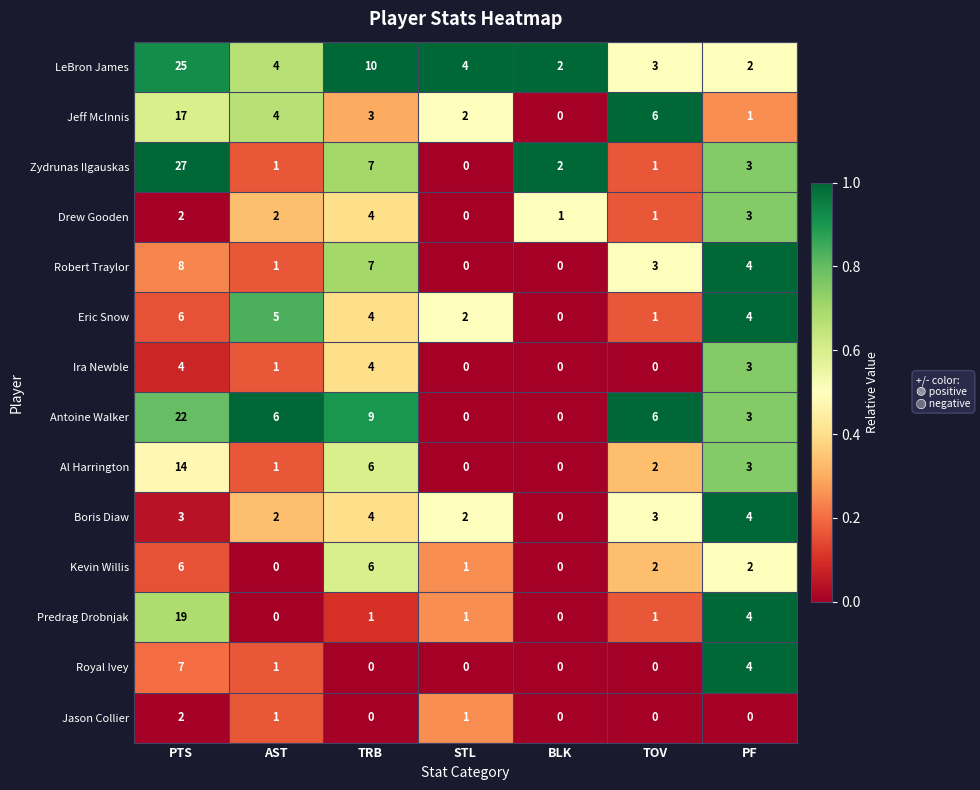

What is the sum of all Kevin Willis values?

17